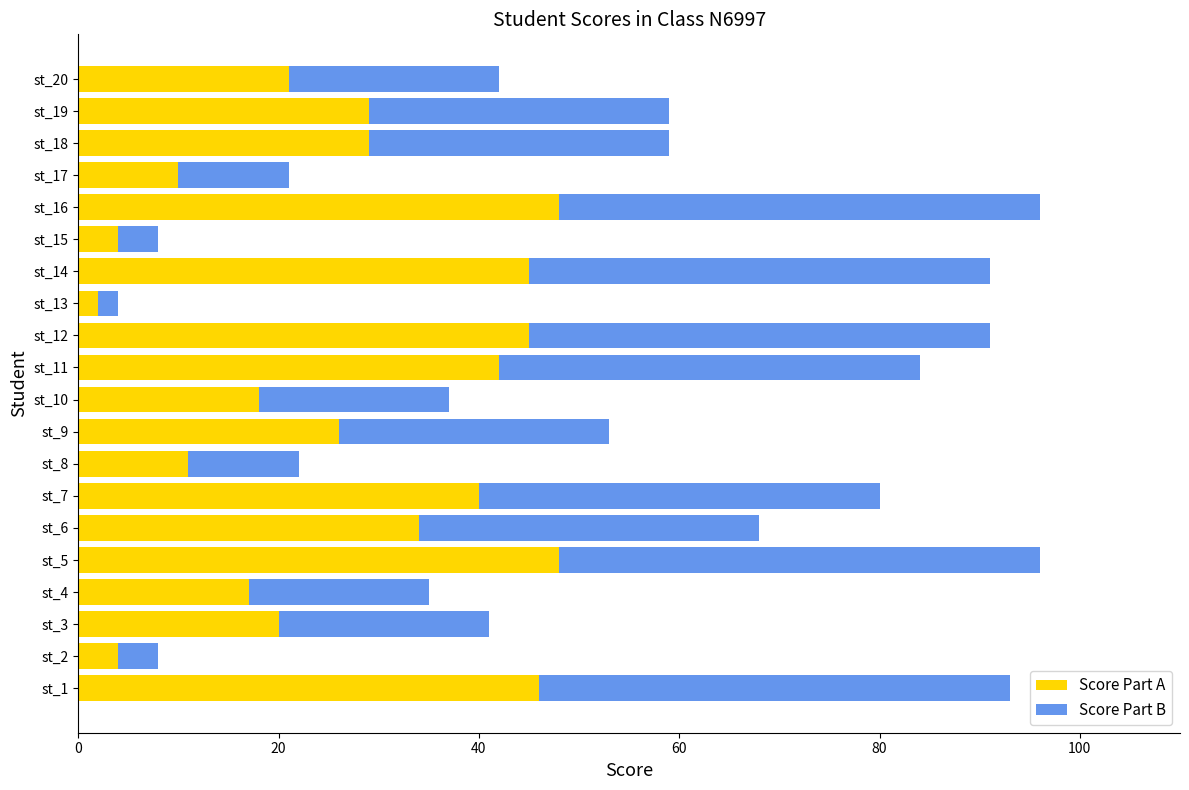

Count the number of data series in this chart.

2